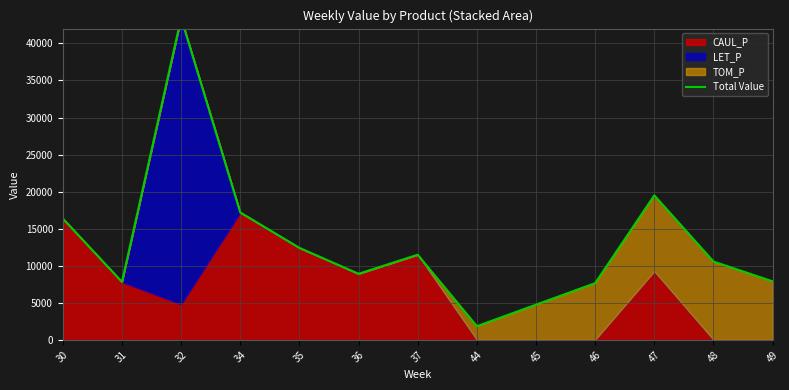

How many values are below 10569?

6